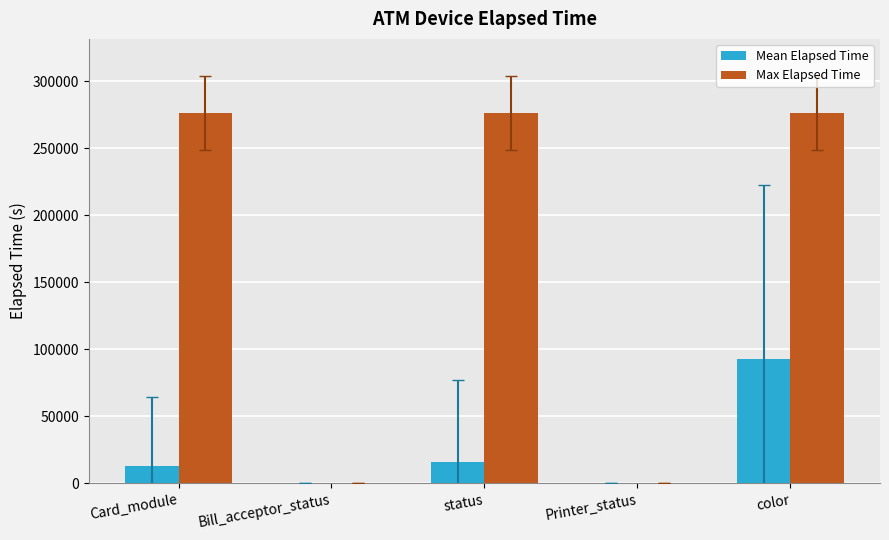

What is the total value across all series at color?

368734.0